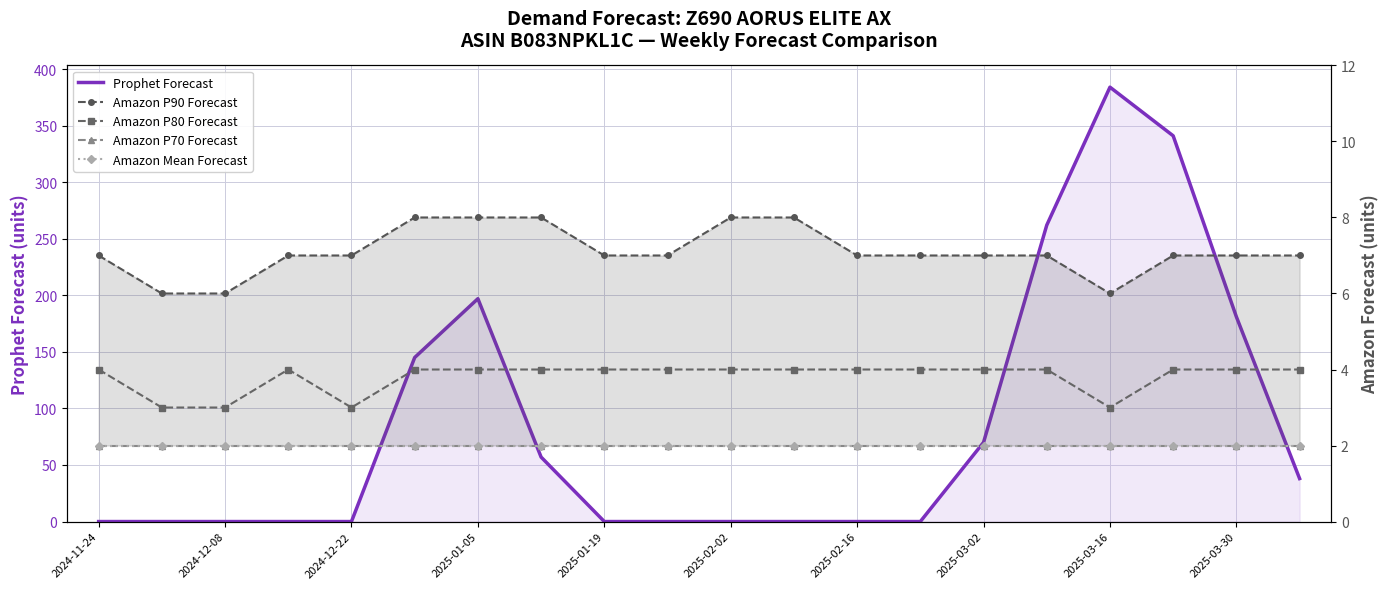

Which series has the largest total across all categories?

Prophet Forecast